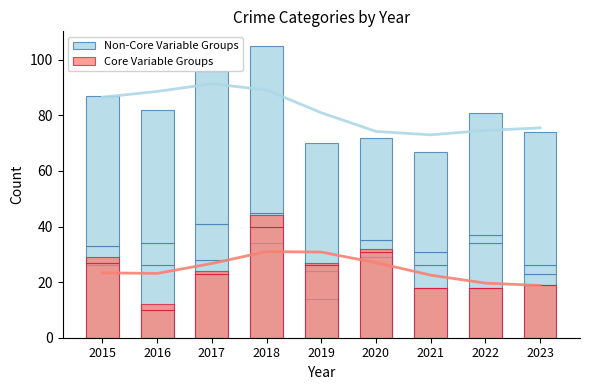

The Non-Core Variable Groups series shows 14 at 2019. True or false?

True